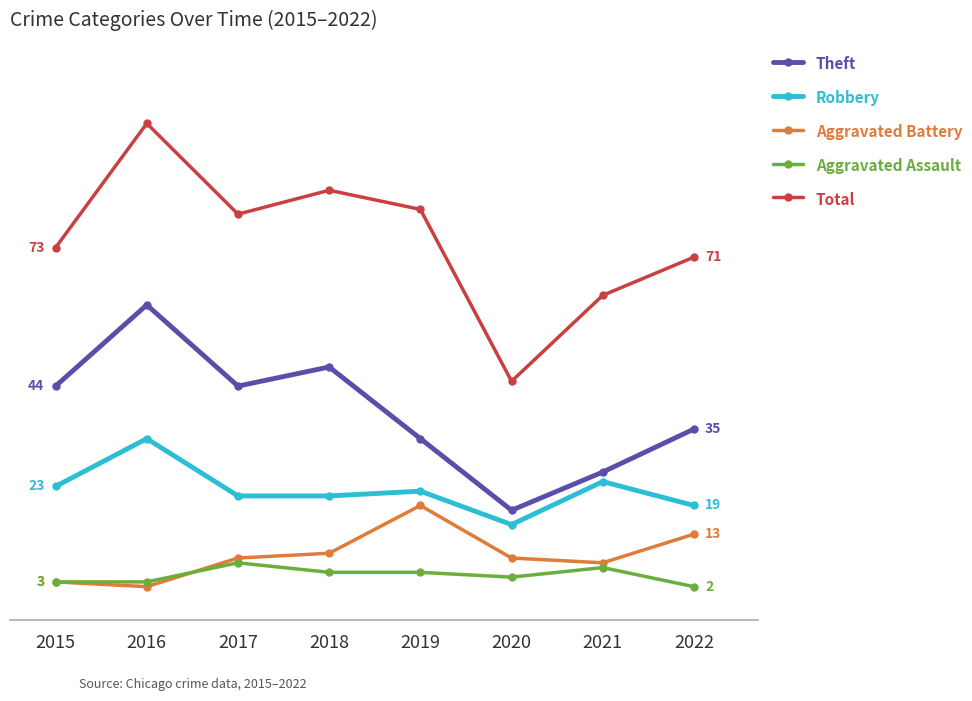

What is the value of the Robbery point at the 6th from the left?

15